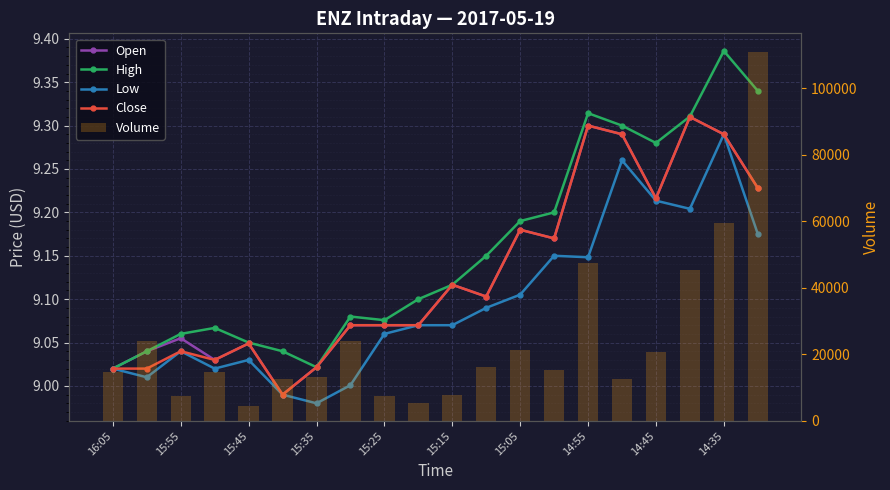

What is the difference between the maximum and minimum values in the Volume series?

106642.0